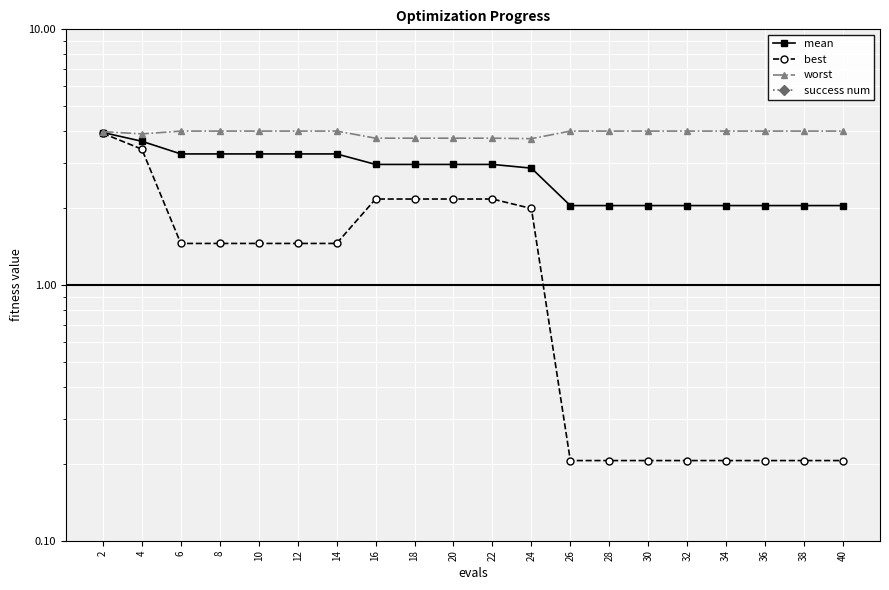

True or false: mean and best cross at least once.

False